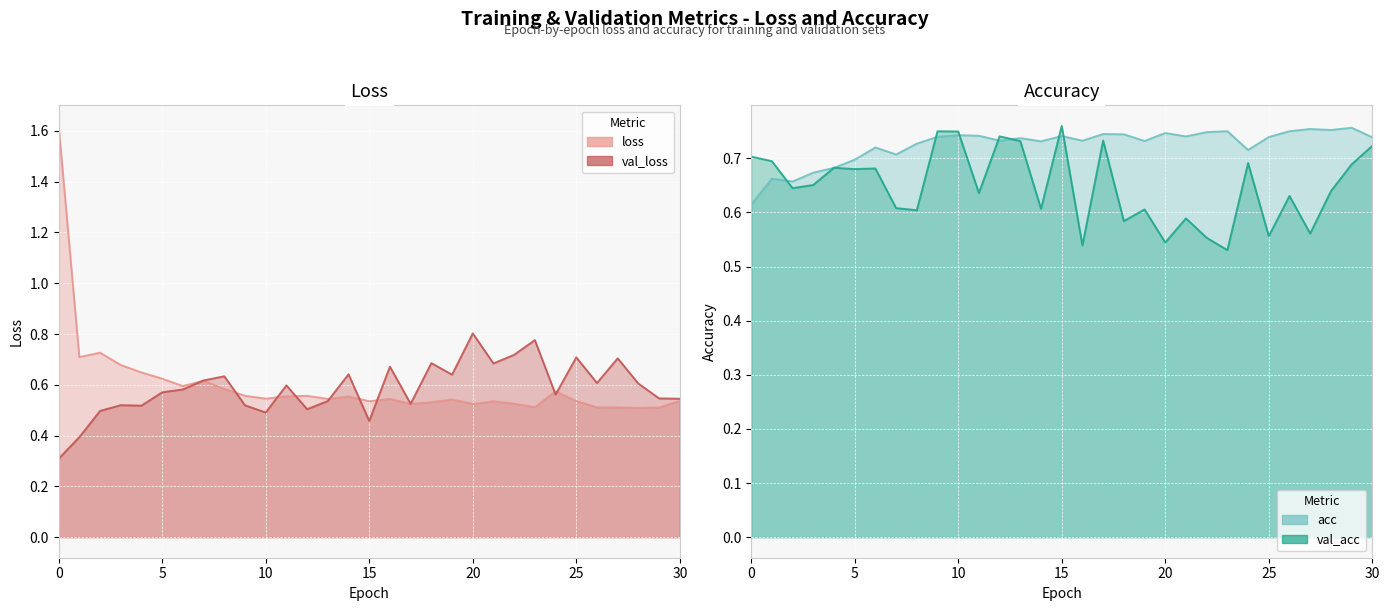

Between which two adjacent categories do val_loss and acc first intersect?

19 and 20